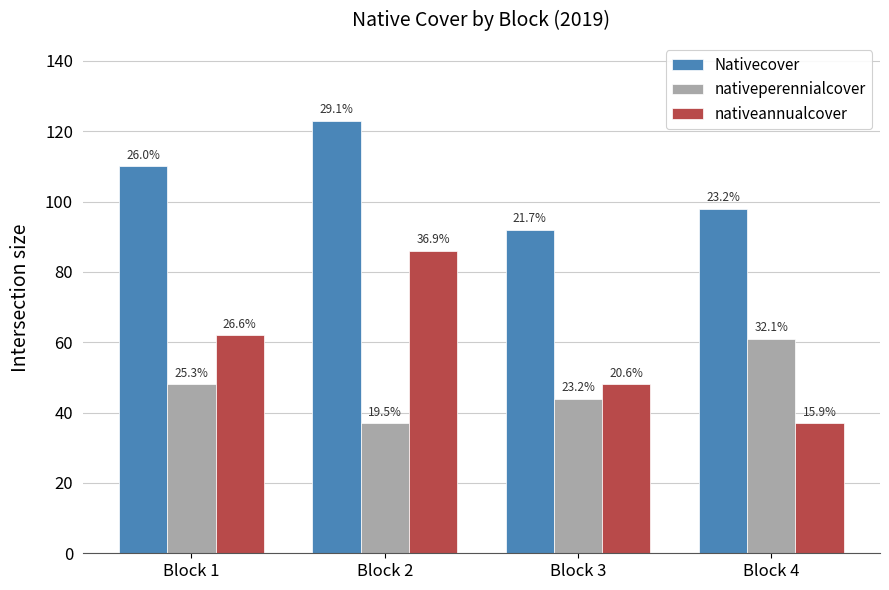

Reading left to right, transcribe all the data shown in this chart.

Nativecover: Block 1=110	Block 2=123	Block 3=92	Block 4=98
nativeperennialcover: Block 1=48	Block 2=37	Block 3=44	Block 4=61
nativeannualcover: Block 1=62	Block 2=86	Block 3=48	Block 4=37